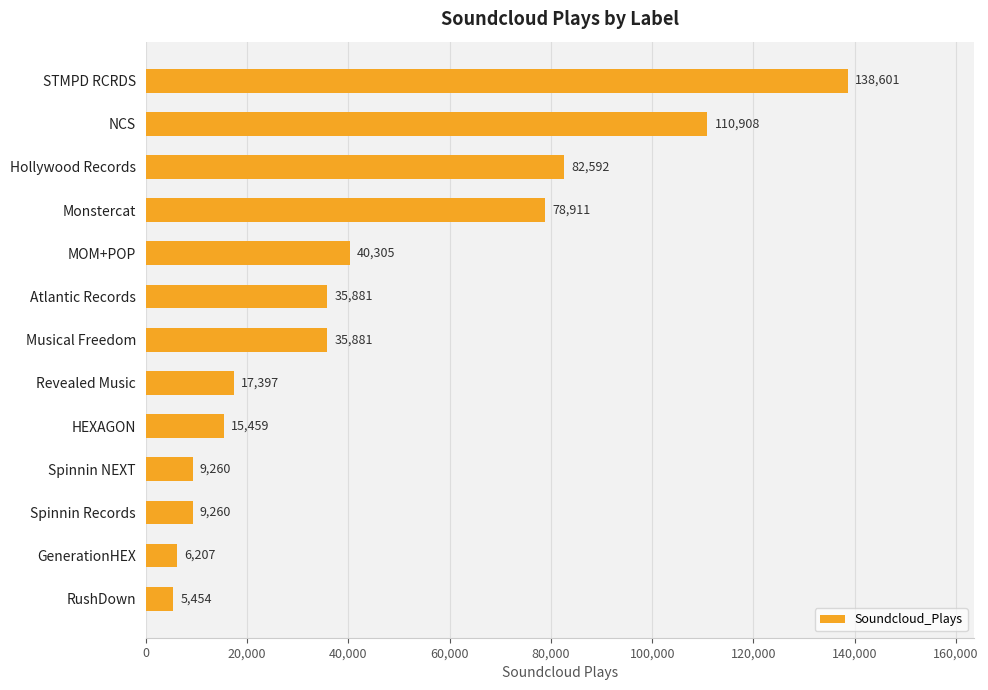

What is the change in value from STMPD RCRDS to Spinnin NEXT?

-129341